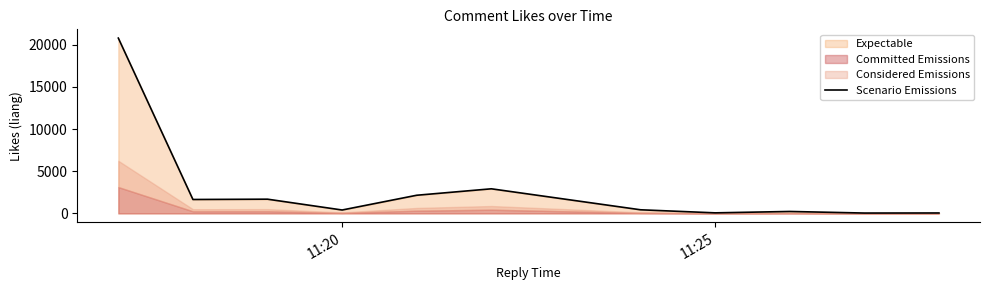

What is the difference between the maximum and minimum values?

20745